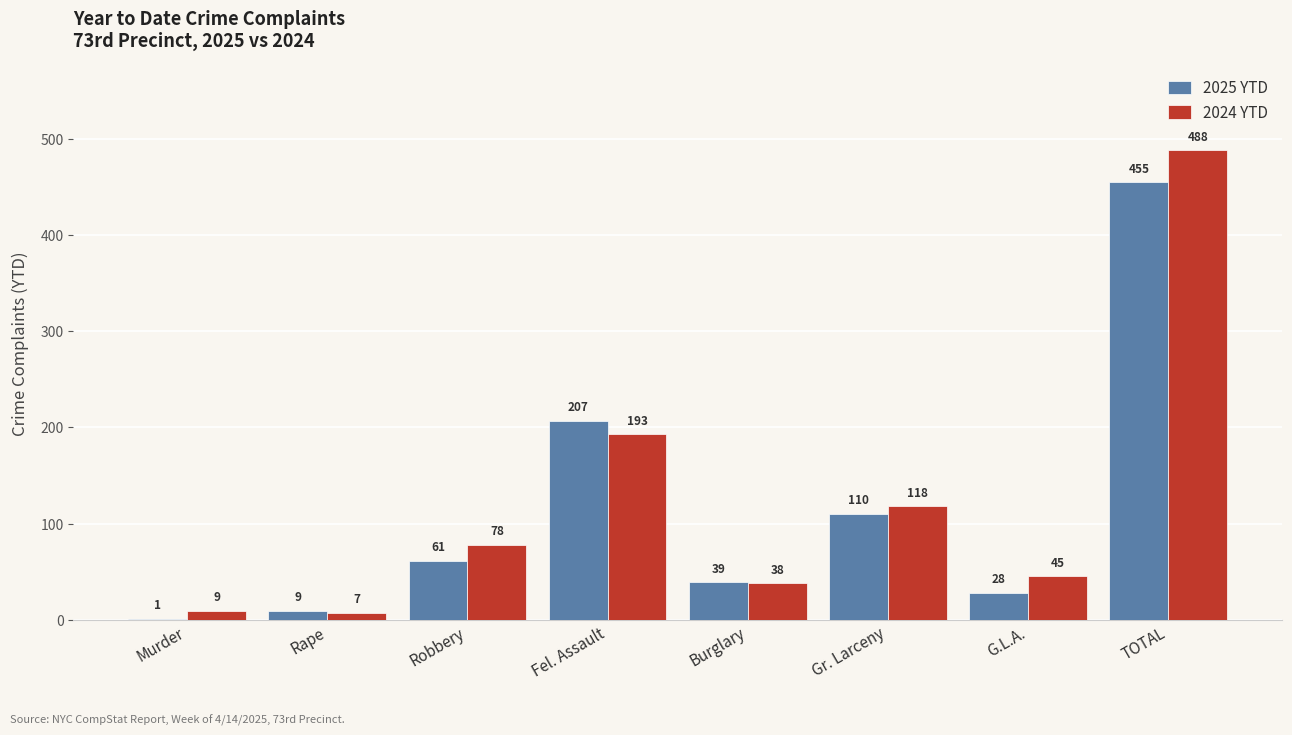

At which category is the sum across all series the highest?

TOTAL